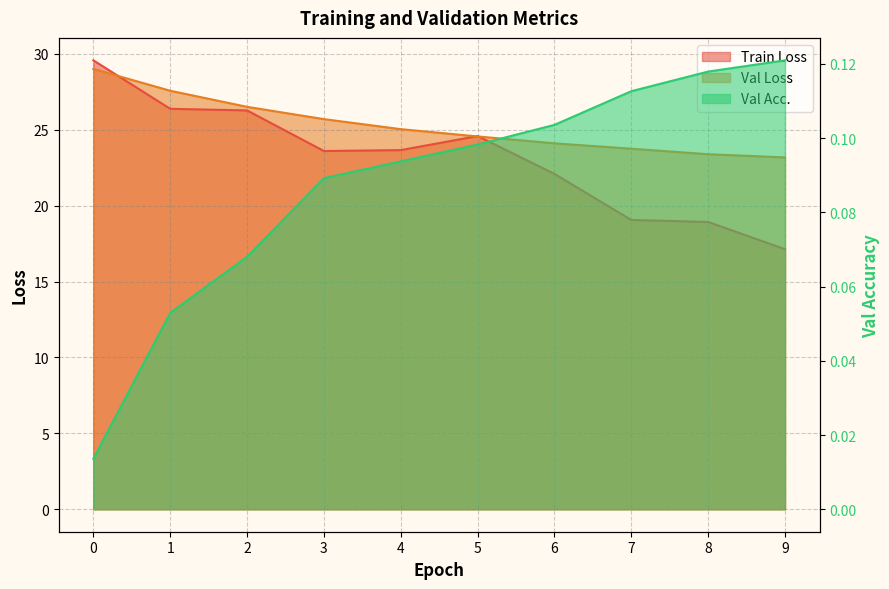

Which series changed the most between 0 and 4?

Train Loss